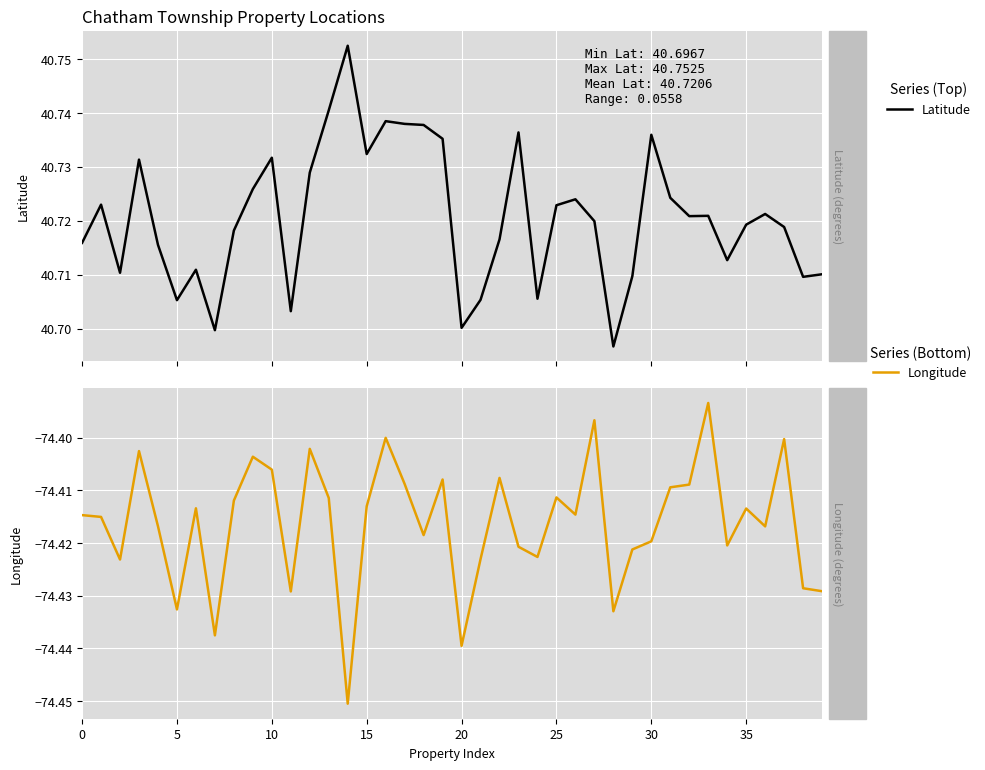

Which series has the widest spread of values?

Longitude